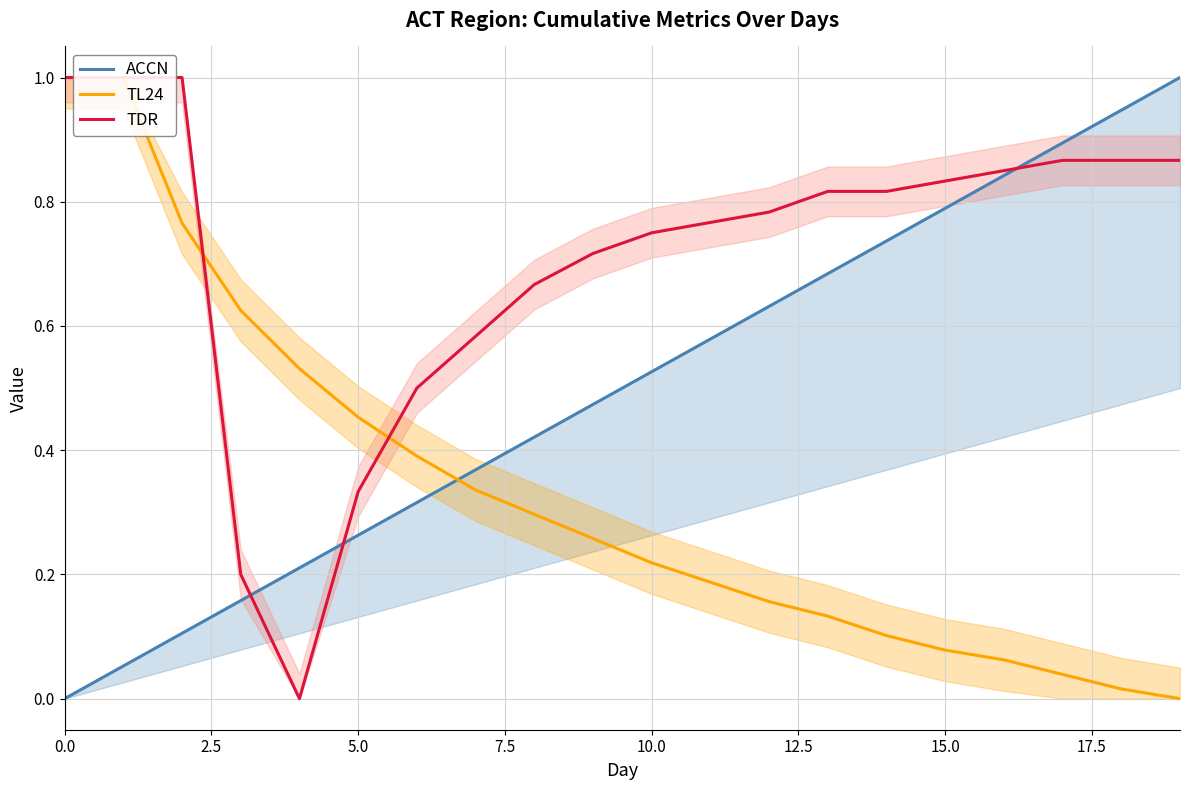

True or false: ACCN and TL24 cross at least once.

True